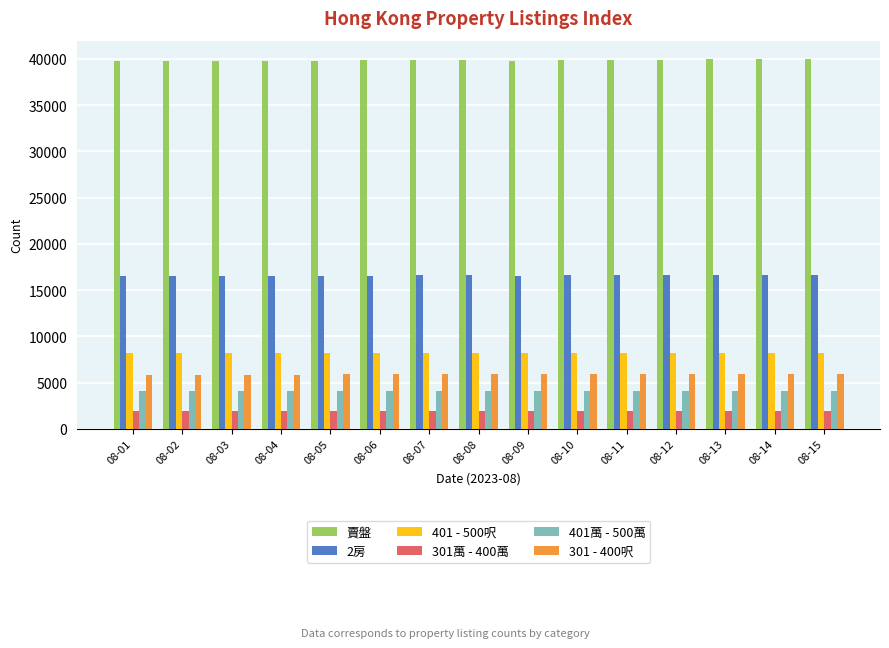

What are all the series names shown in the legend?

賣盤, 2房, 401 - 500呎, 301萬 - 400萬, 401萬 - 500萬, 301 - 400呎